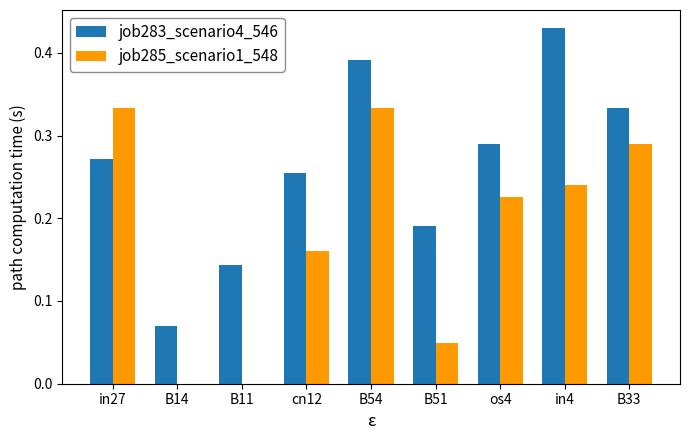

Is the value of job285_scenario1_548 at cn12 greater than the value of job283_scenario4_546 at in4?

No